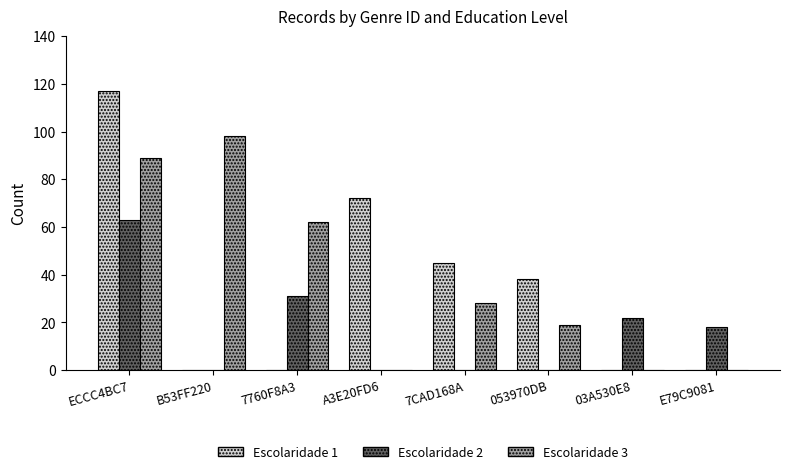

Is it true that Escolaridade 1 equals 46 at 03A530E8?

False